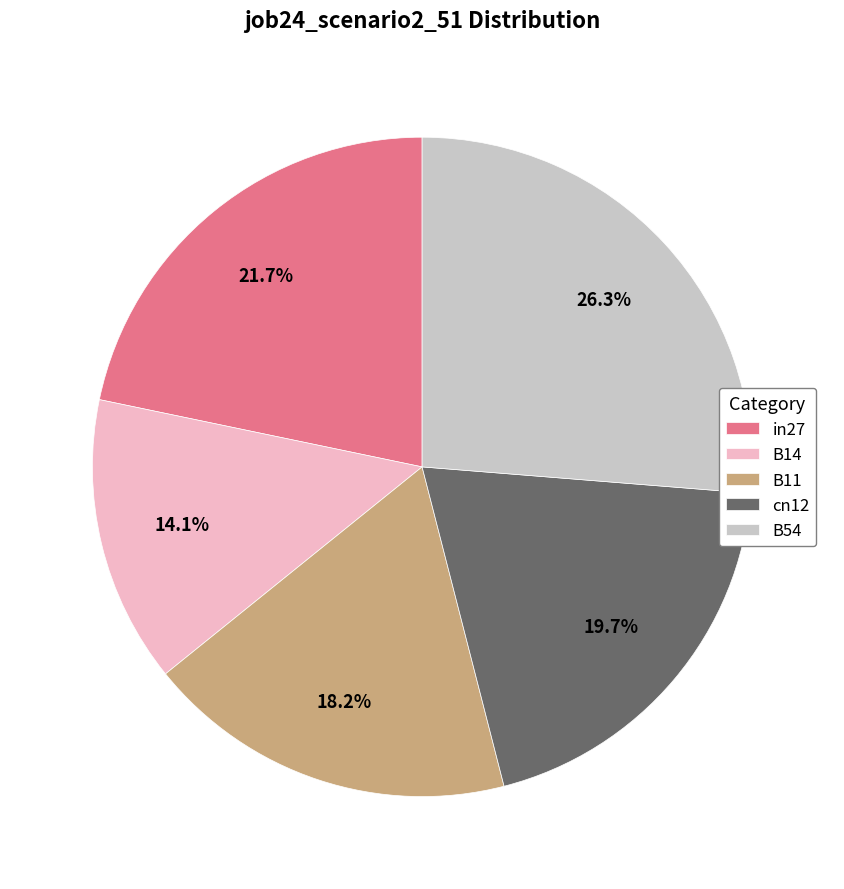

To the nearest percent, what is the difference between the cn12 and B14 slice percentages?

6%